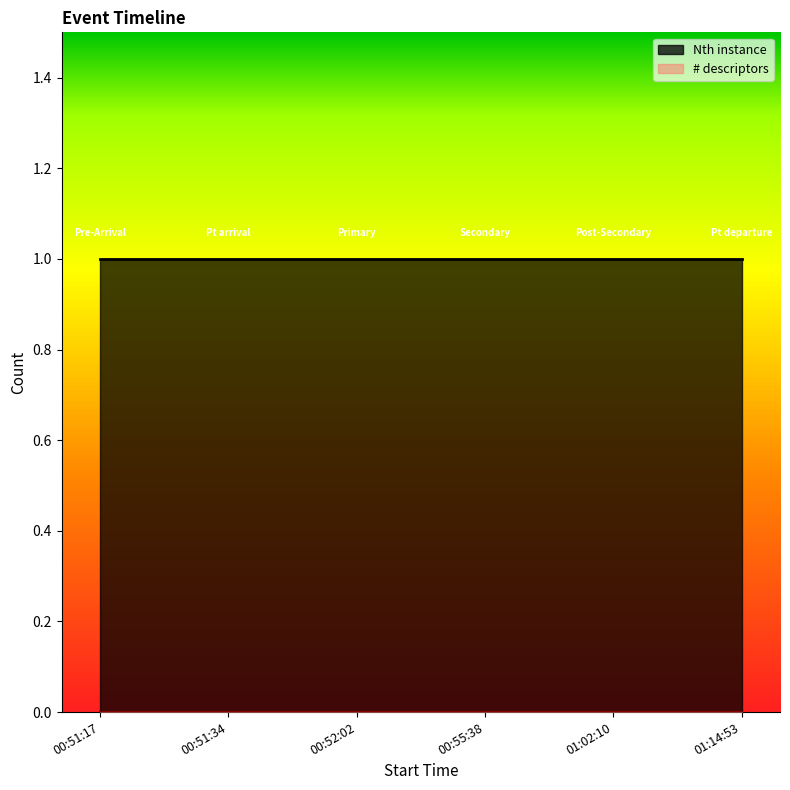

True or false: Nth instance has more than 2 points higher than both neighbors.

False